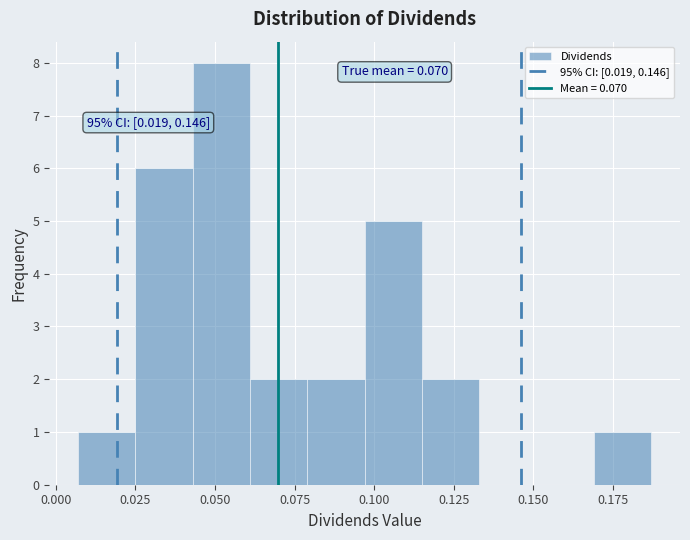

Around what value on the x-axis is the tallest bar? Give the approximate position of its centre, as read against the axis.

0.050